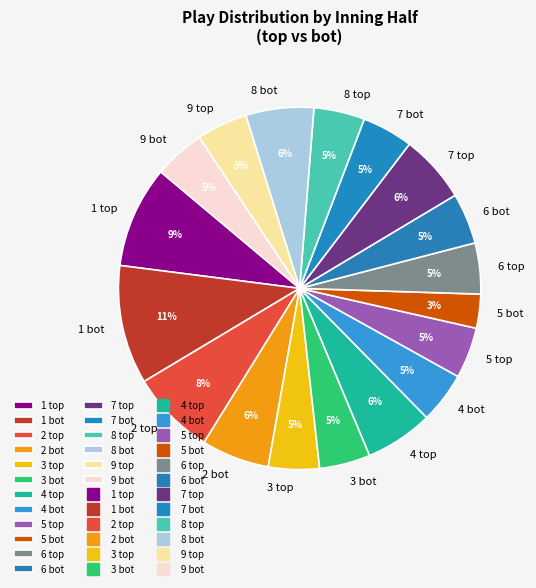

Which category has the smallest portion of the pie?

5 bot